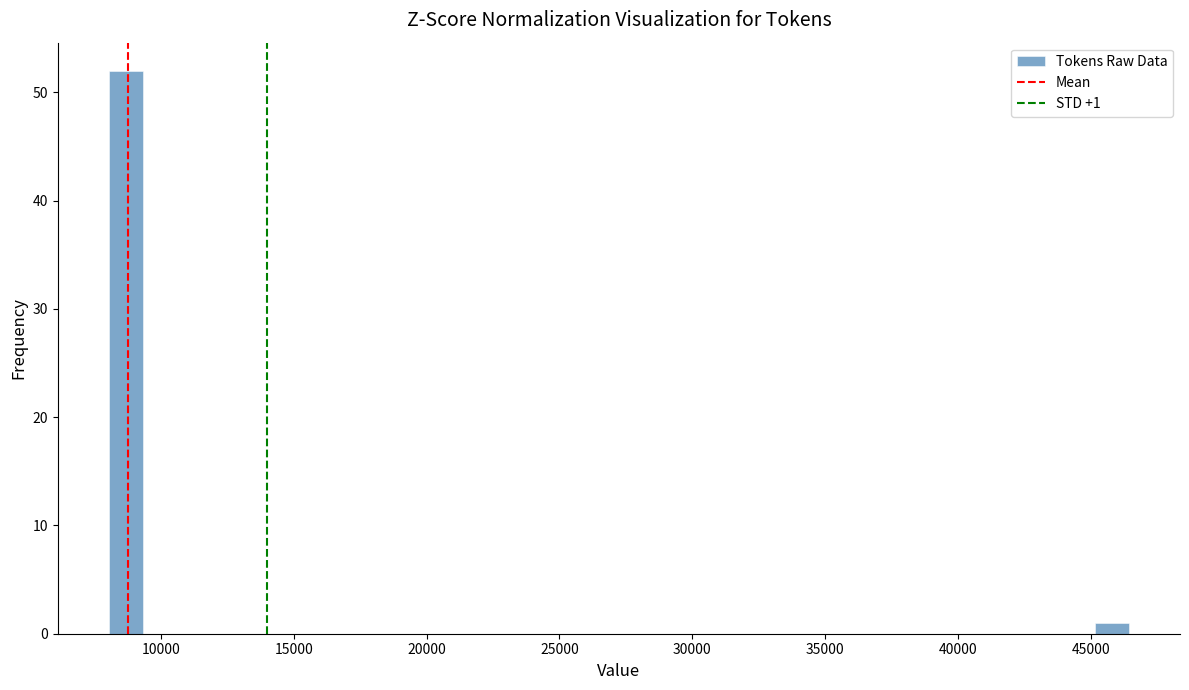

Read against the x-axis, roughly where is the centre of the tallest bar?

8500